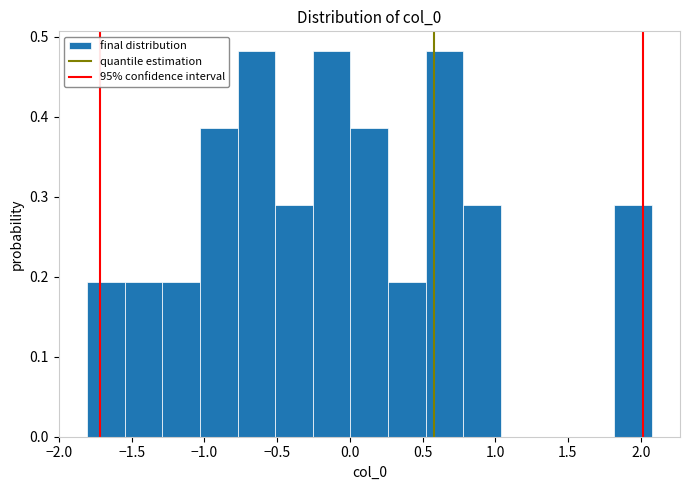

How tall is the bar that spans 0.00 to 0.25 on the x-axis? Neither the bar edges nor the heights are printed on the chart, so give them approximately, as read against the axes.

0.39